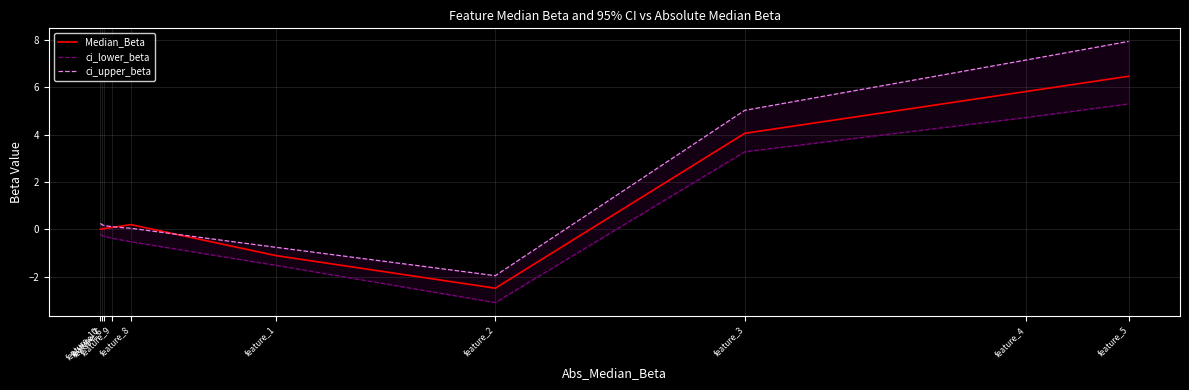

What position from the left is feature_1?

6